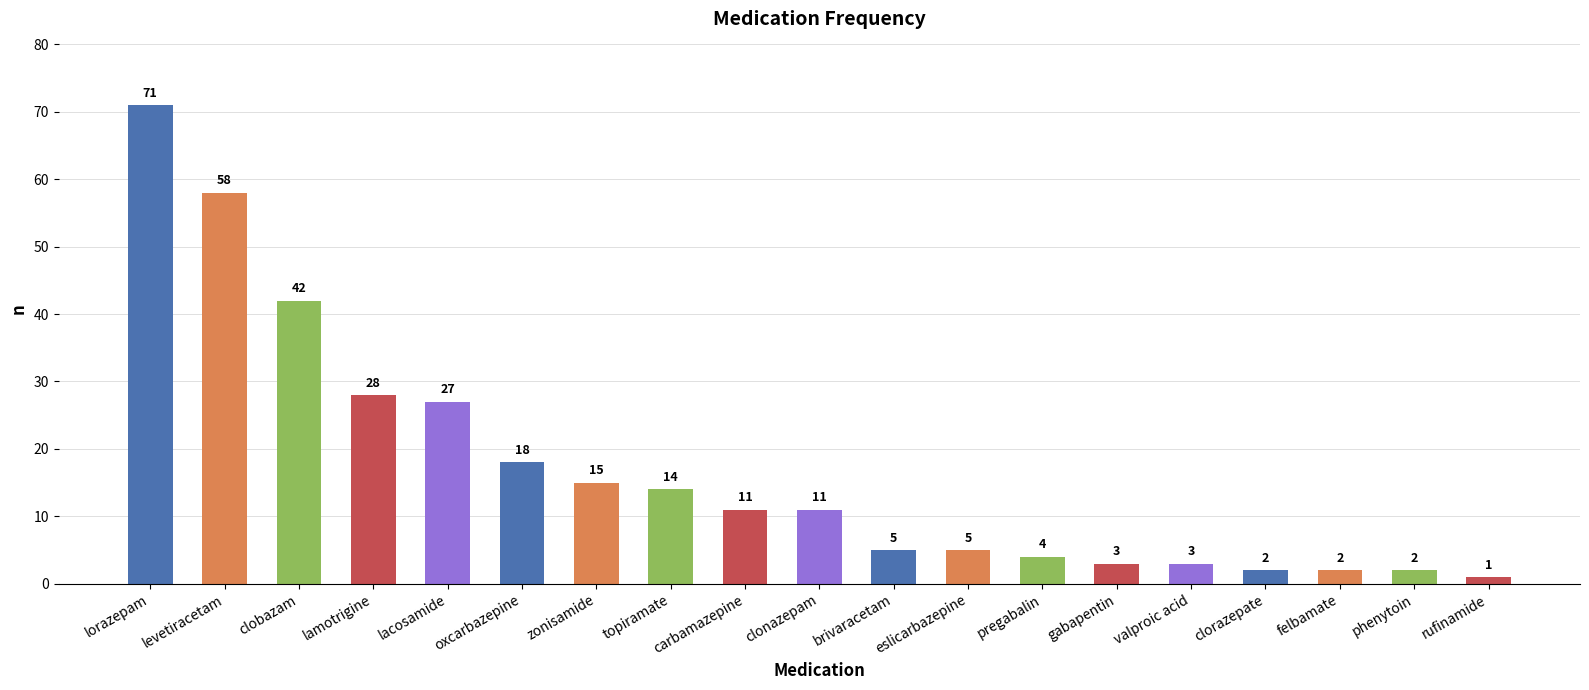

What is the average value?

17